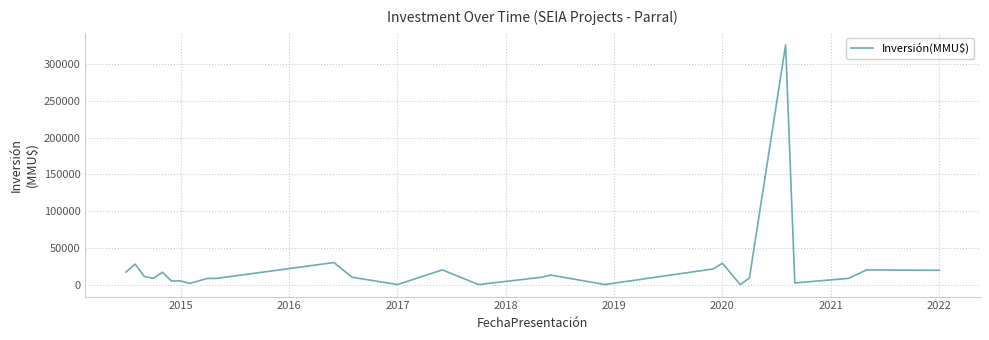

What is the maximum value shown in the chart?

326220